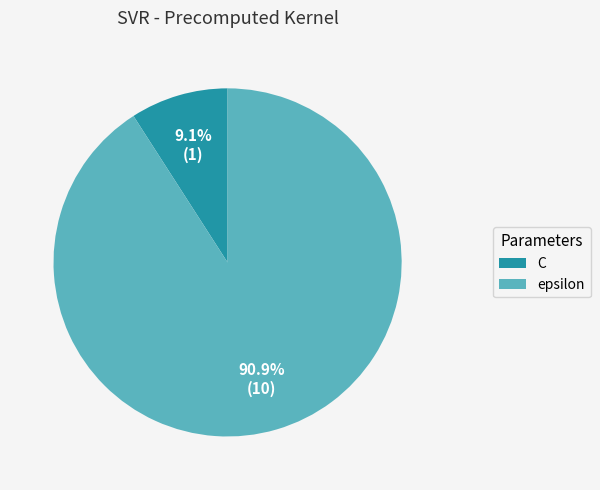

Approximately how many times larger is the value at epsilon compared to C?

10.0